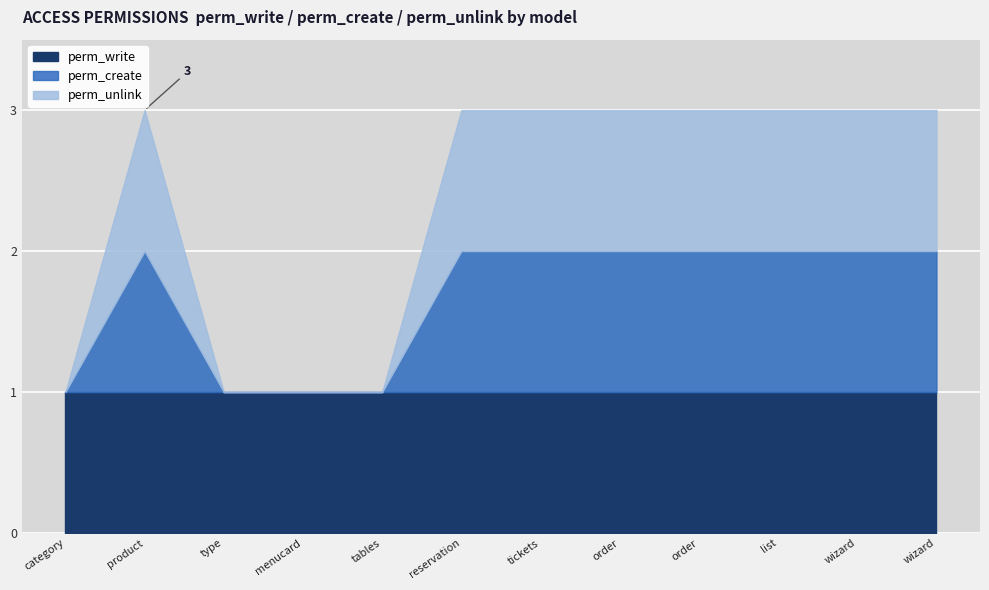

True or false: perm_unlink has more than 0 points higher than both neighbors.

True